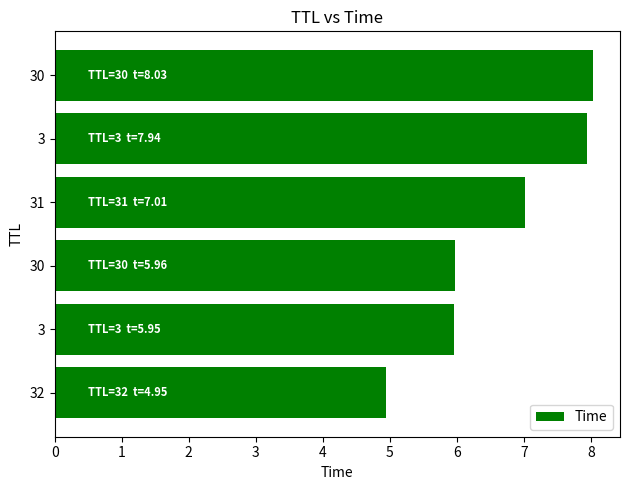

Are the bars horizontal?

Yes